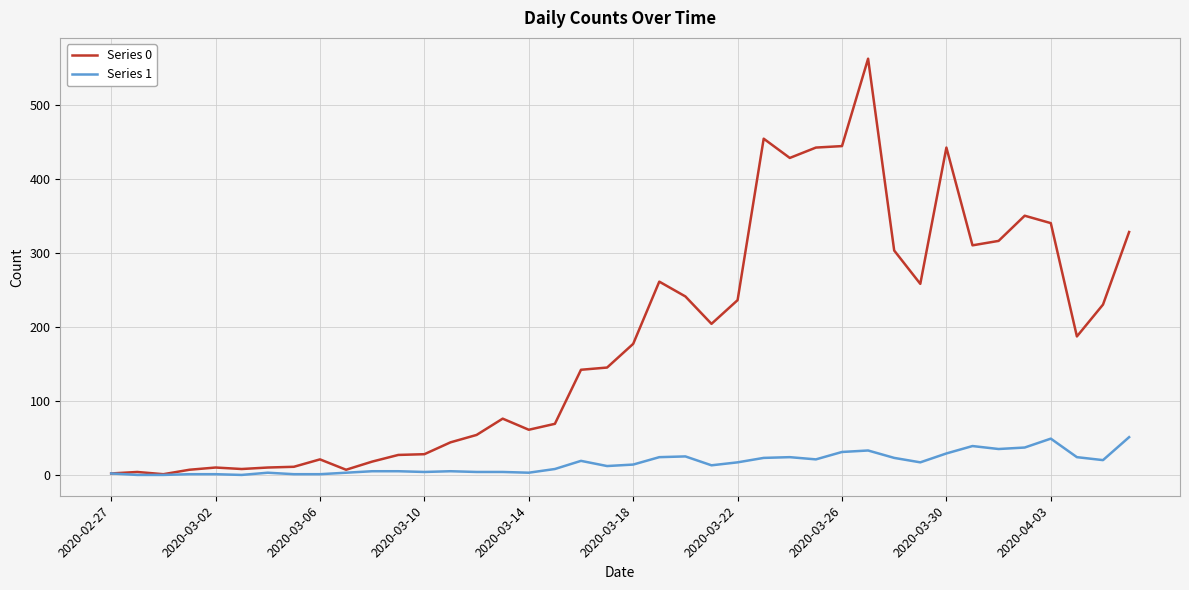

How many values in the Series 0 series are below 177?

20